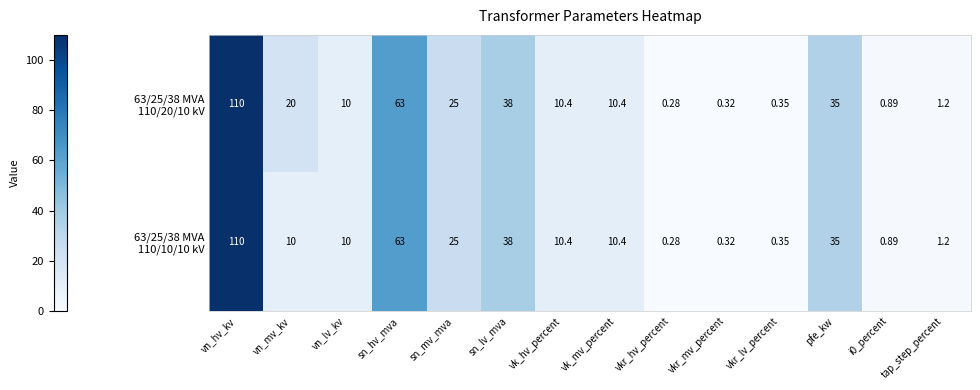

Which category has the lowest value across all series?

vkr_hv_percent